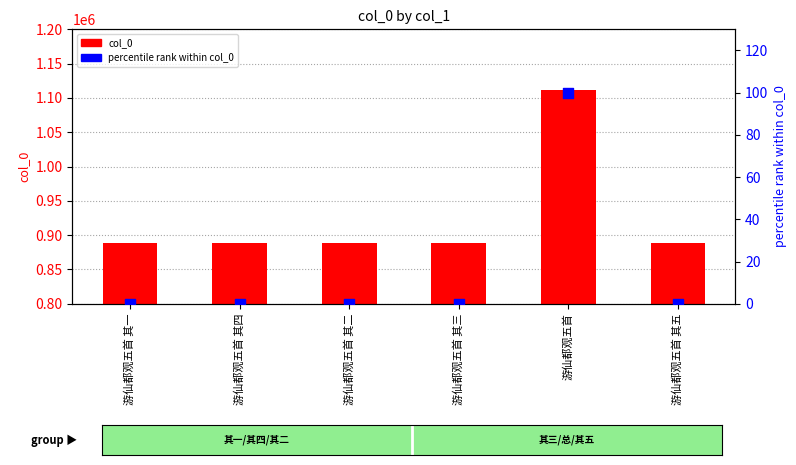

At which category is the sum across all series the highest?

游仙都观五首